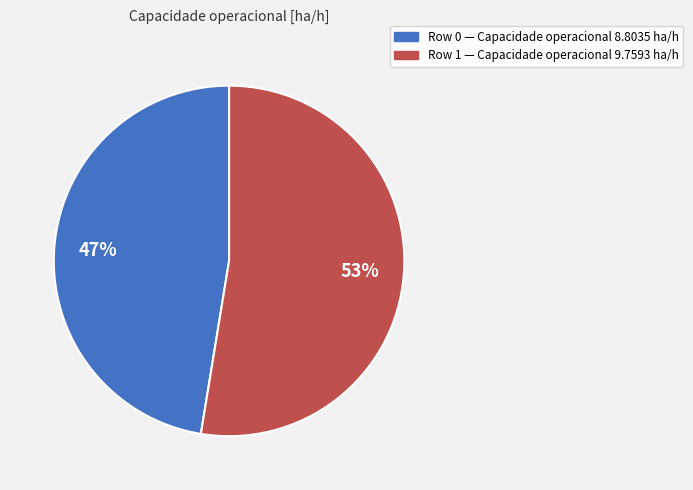

What percentage is the Row 1 slice, to the nearest percent?

53%